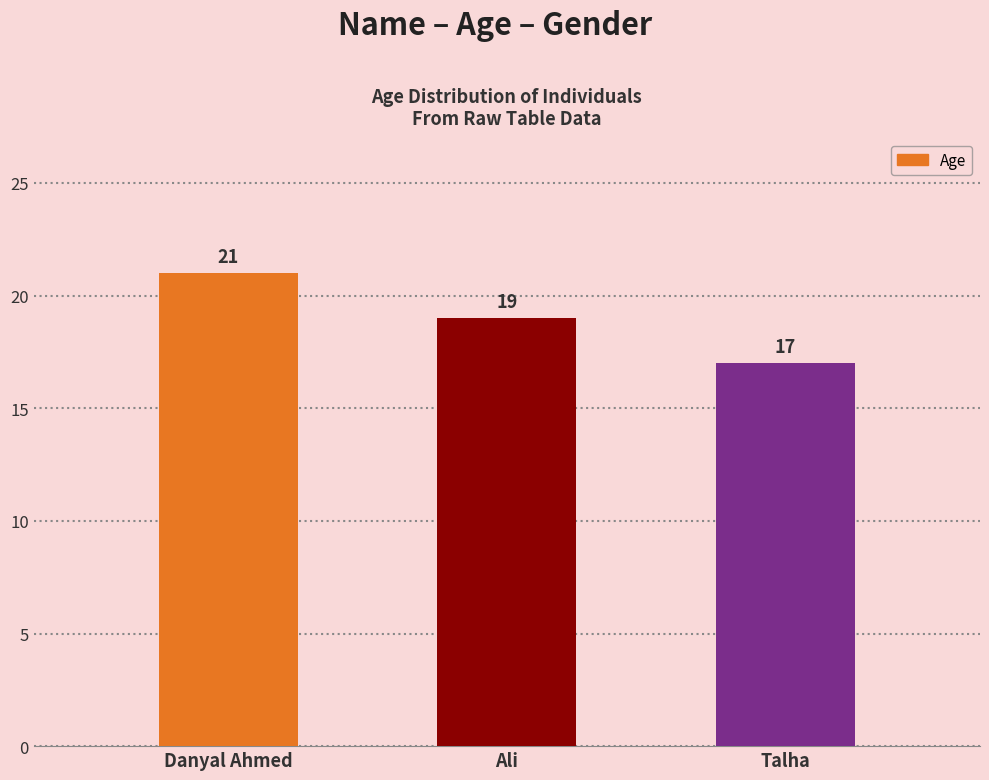

List the labels in order of value, smallest first.

Talha, Ali, Danyal Ahmed